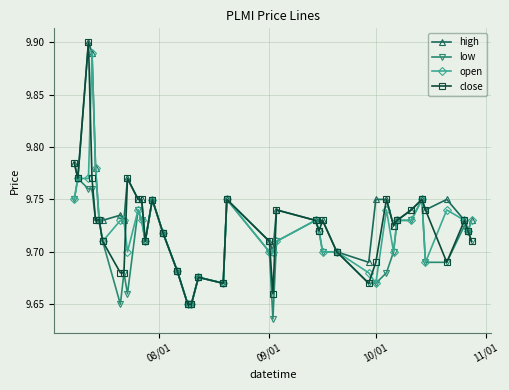

True or false: low has more than 0 interior local peaks.

True